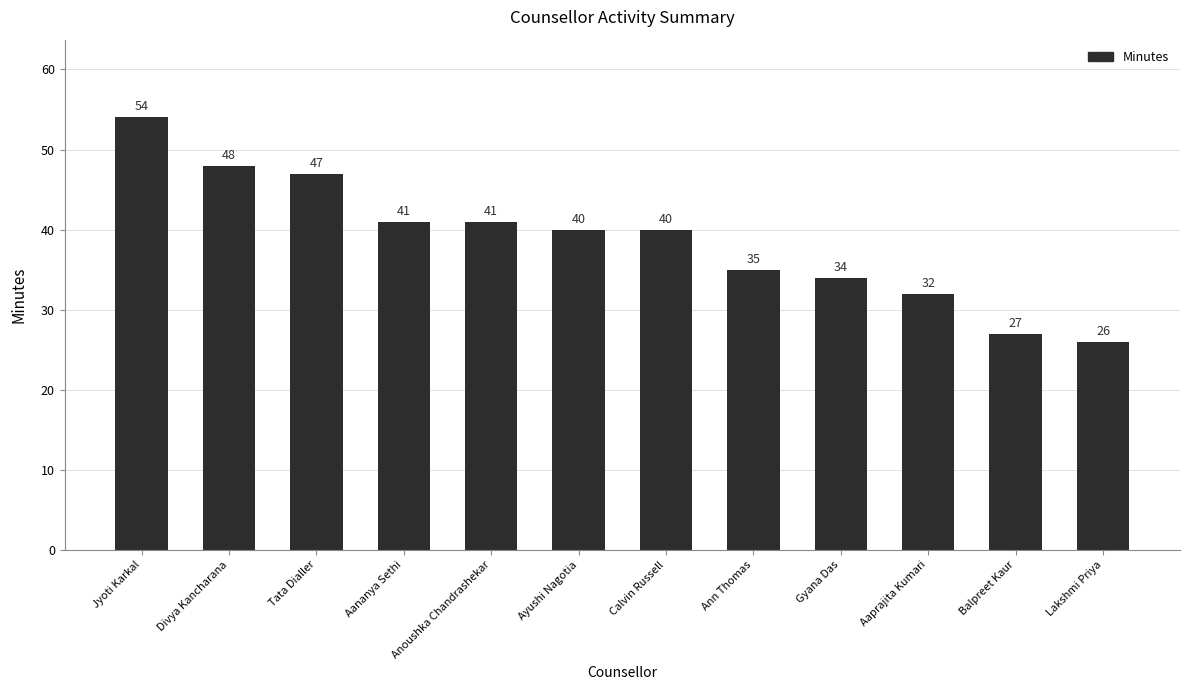

What is the greatest value displayed?

54